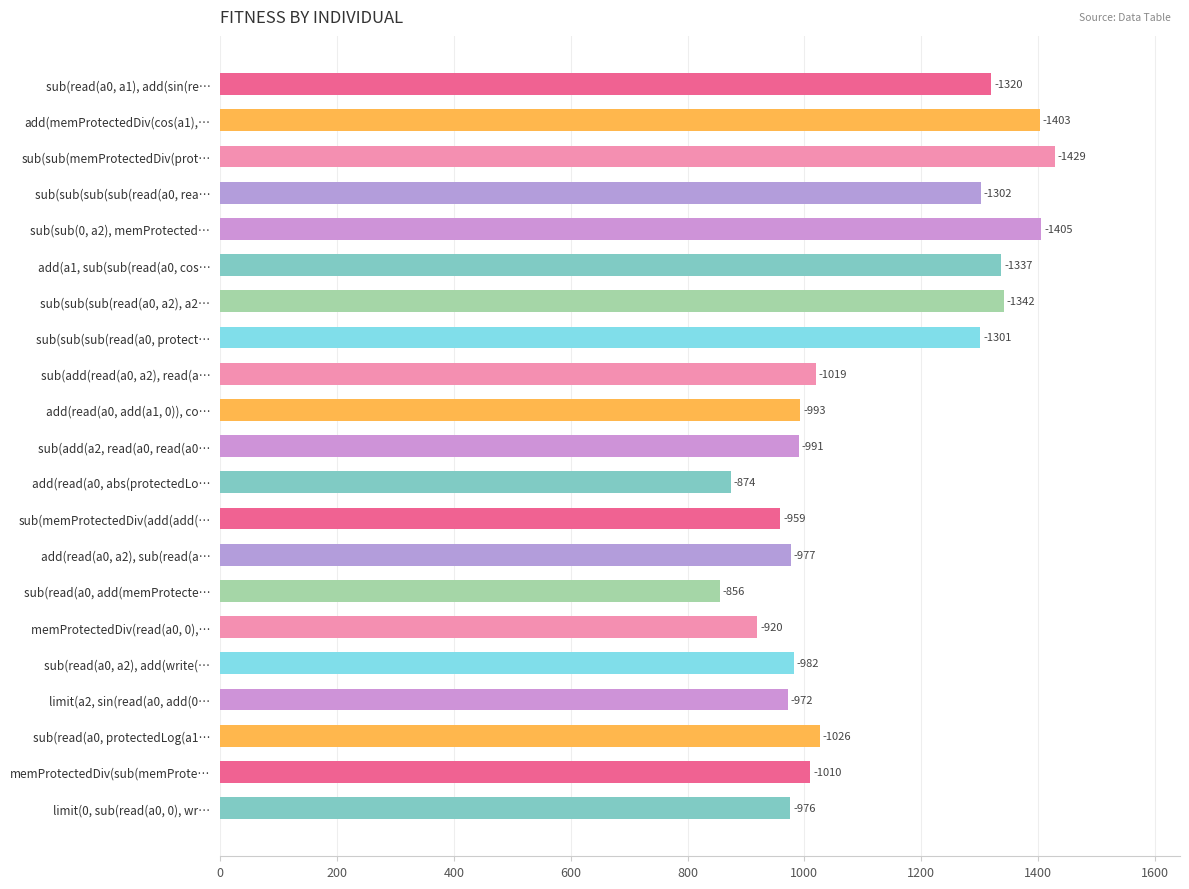

Are the bars horizontal?

Yes